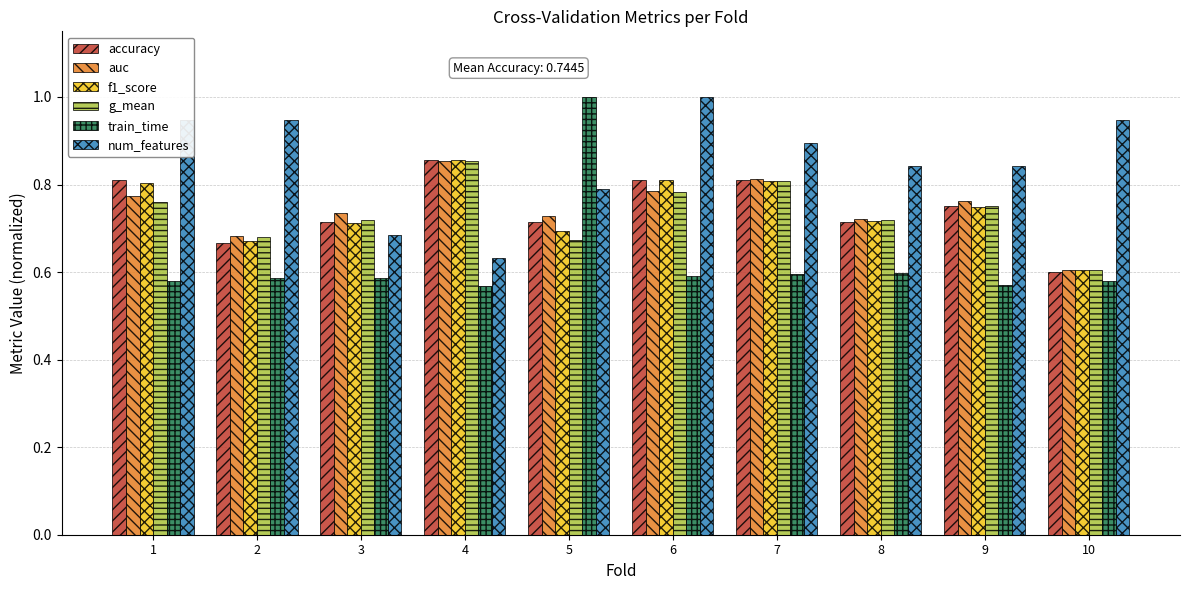

Is the value of auc at 4 greater than the value of accuracy at 1?

Yes